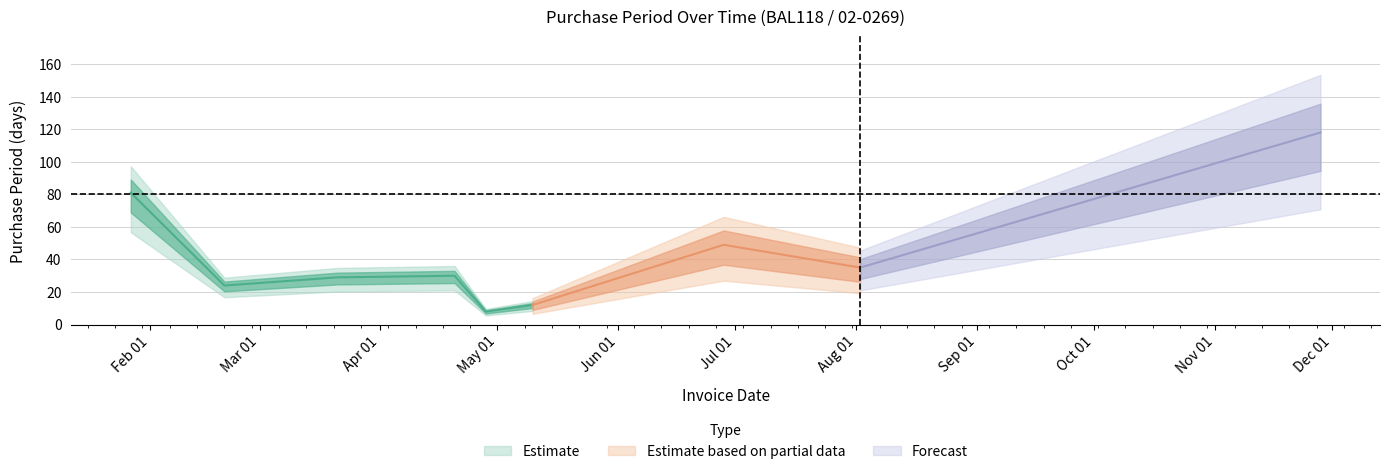

Does the chart have visible grid lines?

Yes